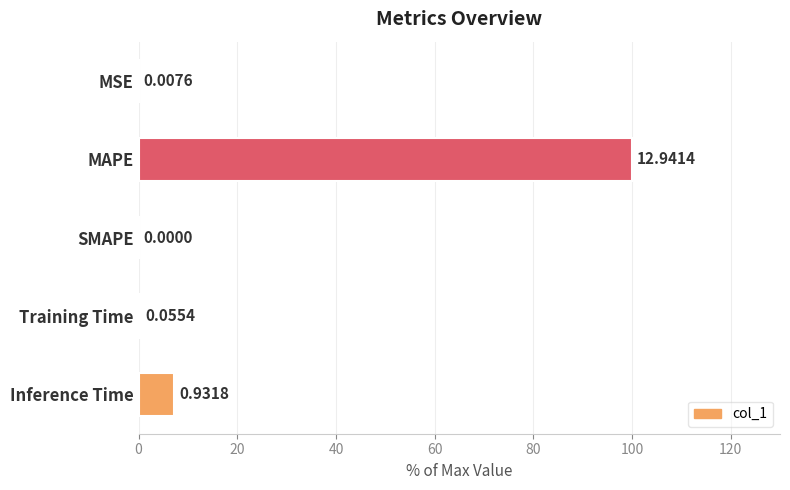

Which category has the highest value across all series?

MAPE